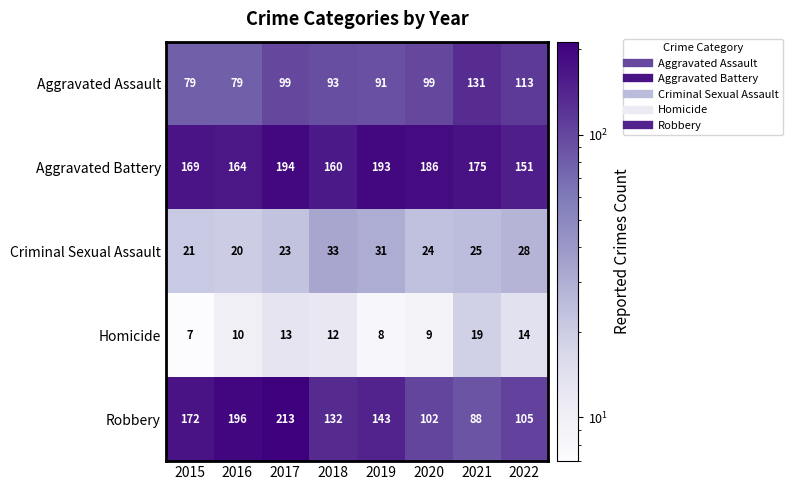

At which label is Homicide closest to 13?

2017